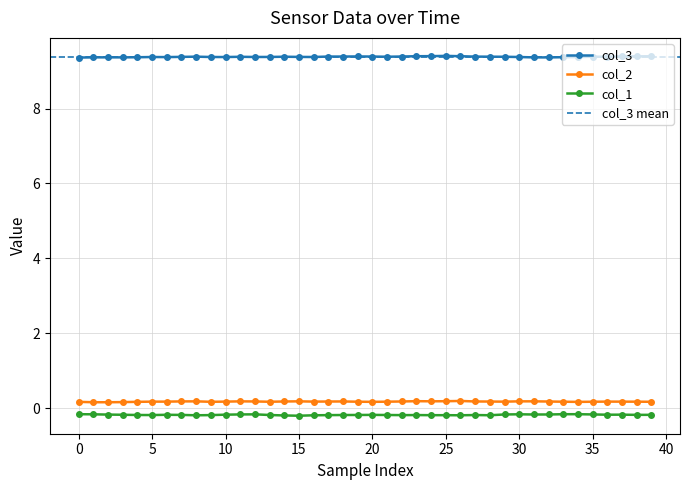

What is the label of the 32nd point from the left?

31